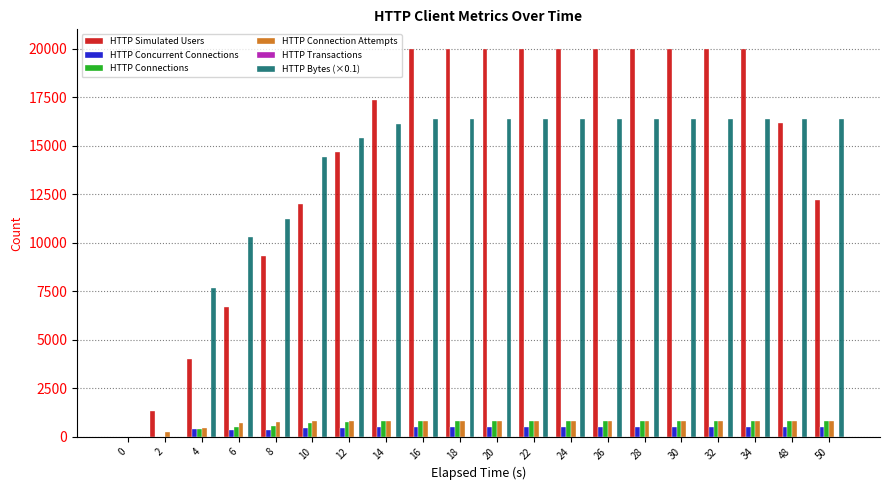

The value of HTTP Bytes (×0.1) at 2 is 8895.7. True or false?

False